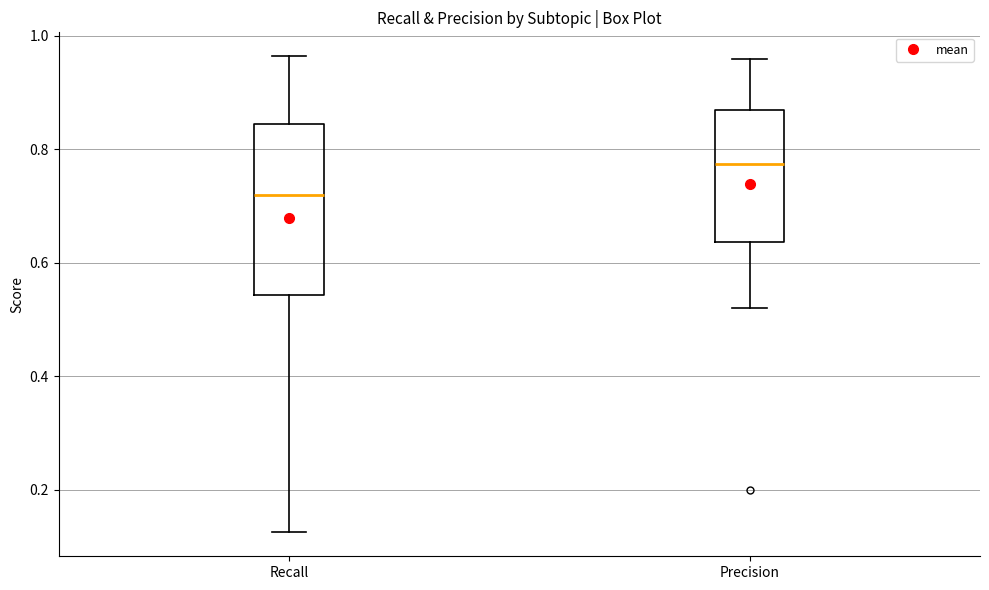

Which box has the lowest median line?

Recall